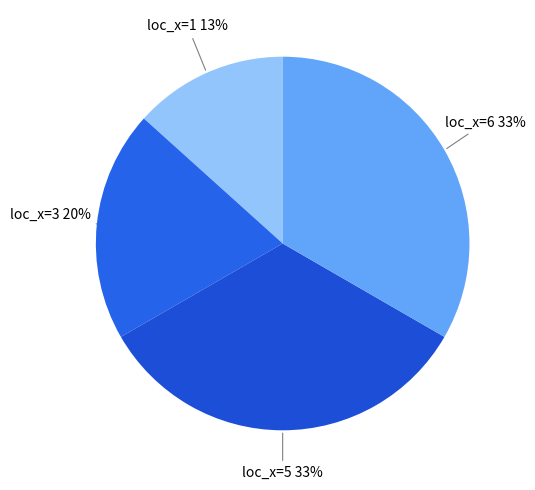

Is the sum of loc_x=3 and loc_x=5 greater than half?

Yes